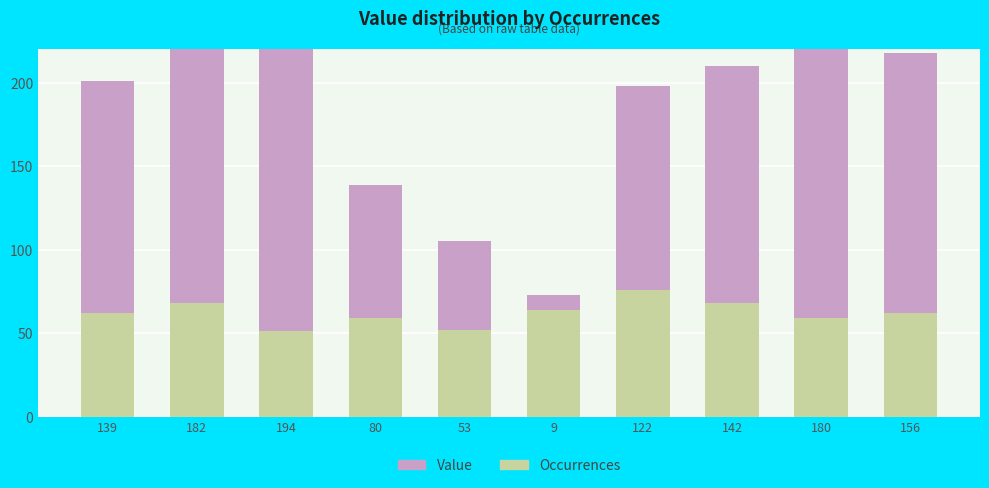

At which category is the sum across all series the highest?

182